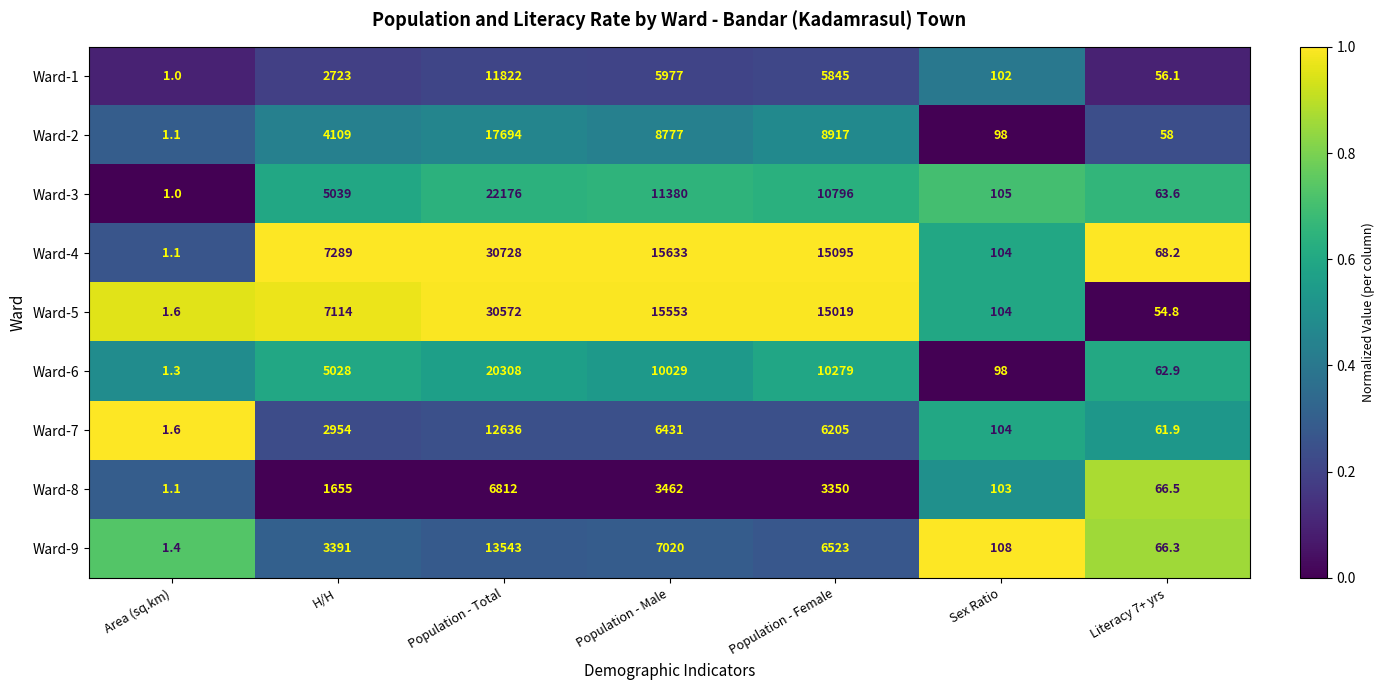

What is the difference between the second highest and minimum values in the Ward-6 series?

10277.7